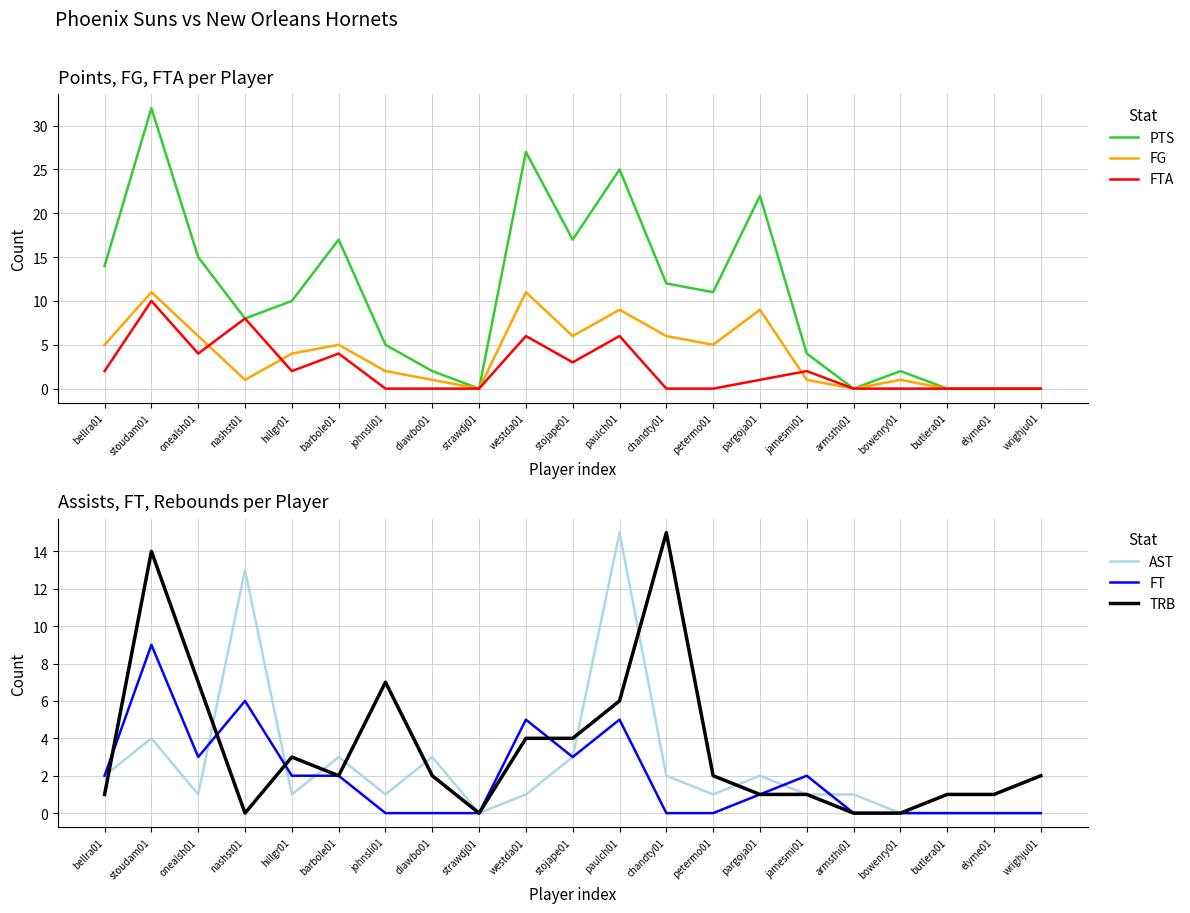

How many values in FG are above zero?

16